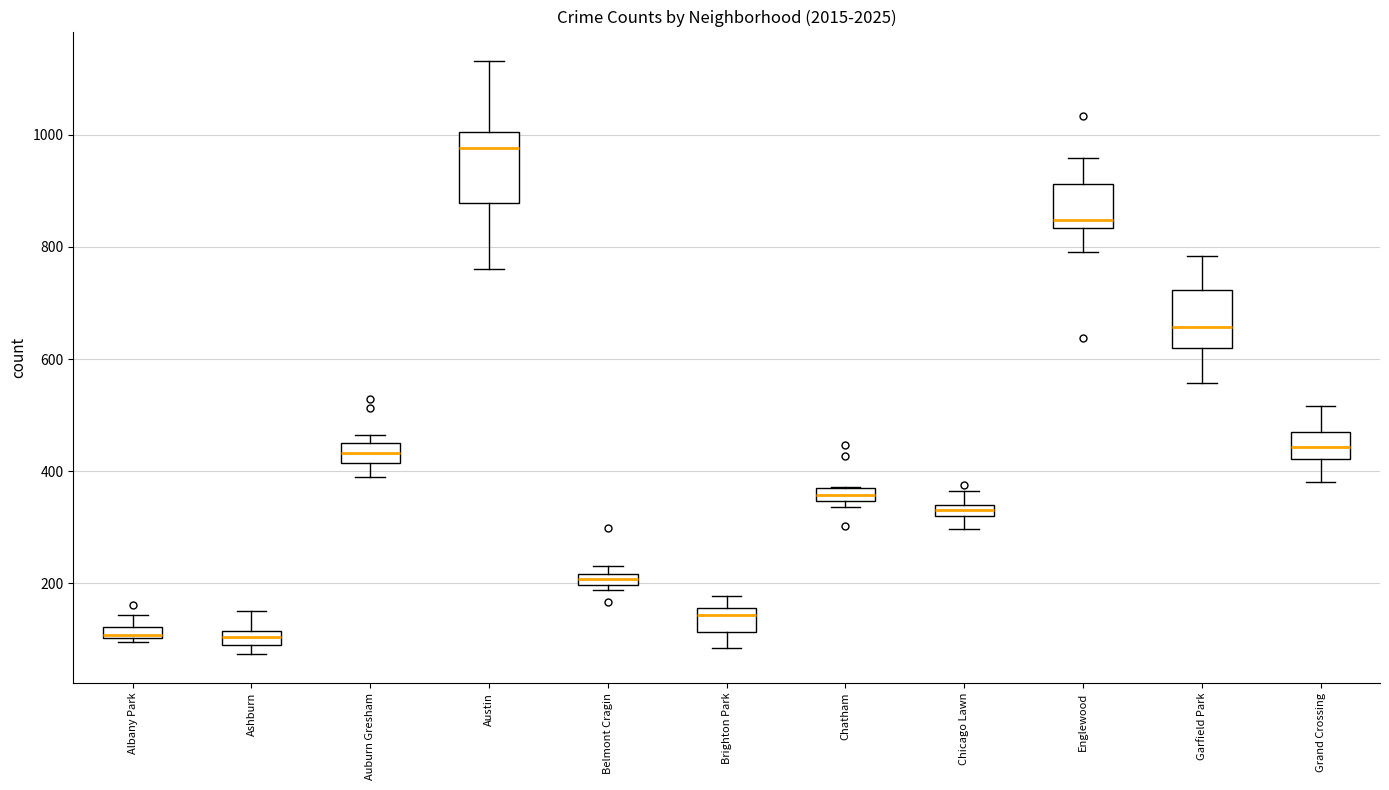

Where is the upper edge of the box for Auburn Gresham on the y-axis? The values are not printed on the chart, so give them approximately, as read against the axis.

460